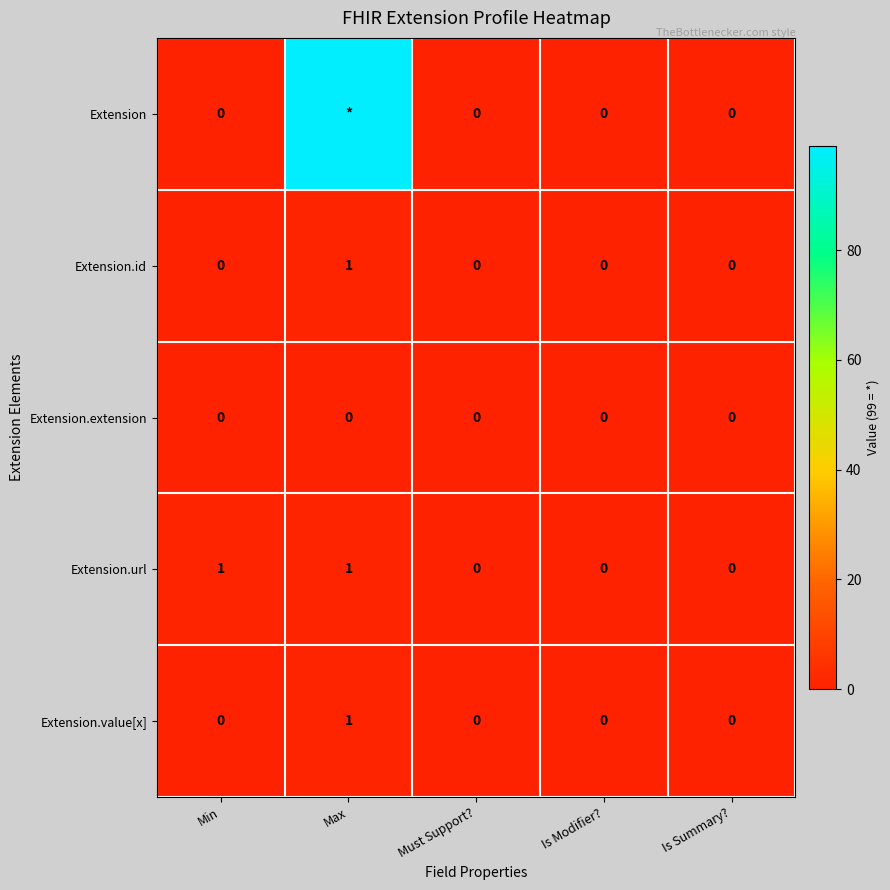

Is it true that Extension.id equals 1 at Min?

False